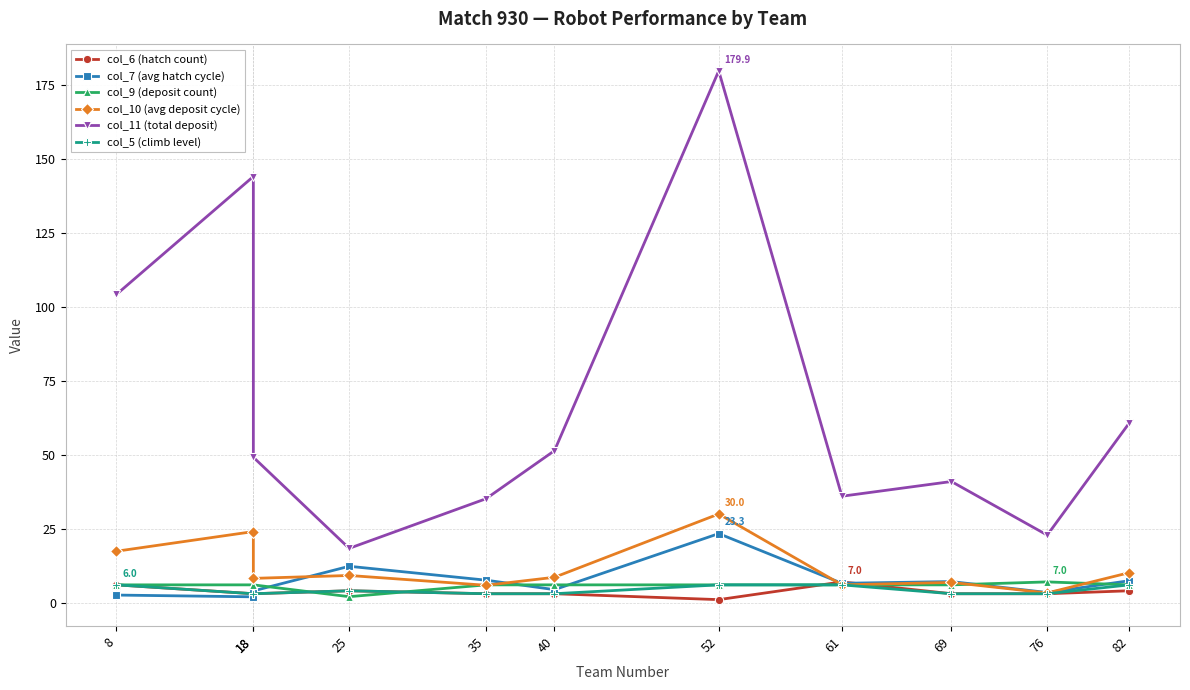

Where do col_9 (deposit count) and col_7 (avg hatch cycle) first cross each other?

18 and 25